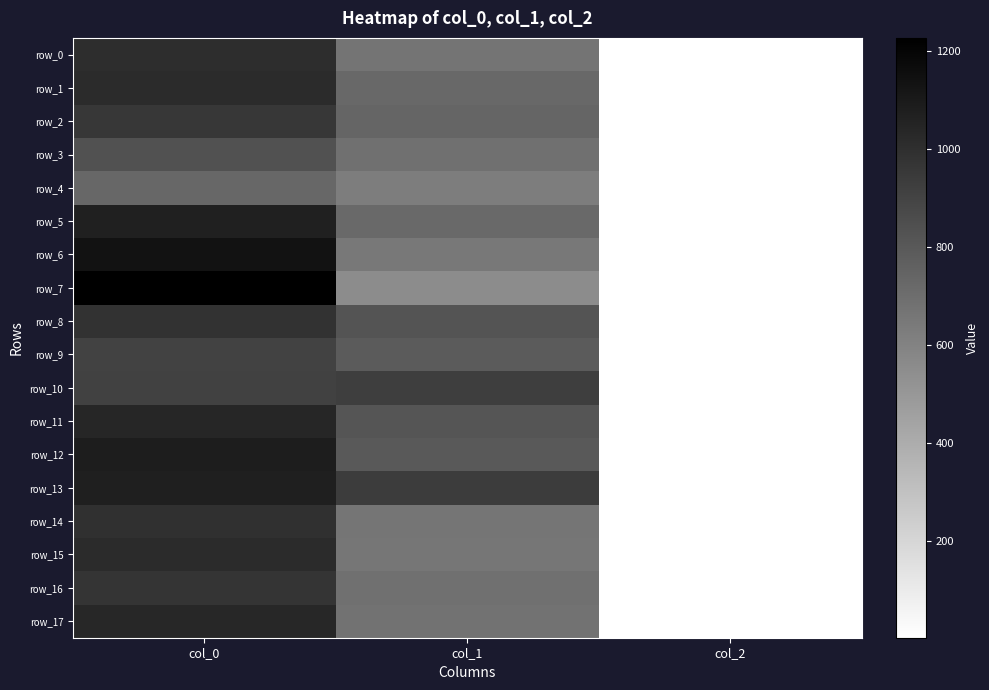

Reading left to right, what are all the values shown in this chart?

row_0: col_0=1006.7	col_1=668.2	col_2=2.0
row_1: col_0=1016.7	col_1=729.0	col_2=2.0
row_2: col_0=960.0	col_1=742.5	col_2=2.0
row_3: col_0=836.7	col_1=688.5	col_2=2.0
row_4: col_0=730.0	col_1=624.4	col_2=2.0
row_5: col_0=1066.7	col_1=715.5	col_2=2.0
row_6: col_0=1133.3	col_1=651.4	col_2=2.0
row_7: col_0=1226.7	col_1=556.9	col_2=2.0
row_8: col_0=980.0	col_1=823.5	col_2=2.0
row_9: col_0=903.3	col_1=789.8	col_2=2.0
row_10: col_0=910.0	col_1=928.1	col_2=2.0
row_11: col_0=1043.3	col_1=816.8	col_2=2.0
row_12: col_0=1083.3	col_1=796.5	col_2=2.0
row_13: col_0=1076.7	col_1=934.9	col_2=2.0
row_14: col_0=993.3	col_1=664.9	col_2=2.0
row_15: col_0=1020.0	col_1=658.1	col_2=2.0
row_16: col_0=973.3	col_1=688.5	col_2=2.0
row_17: col_0=1040.0	col_1=675.0	col_2=2.0